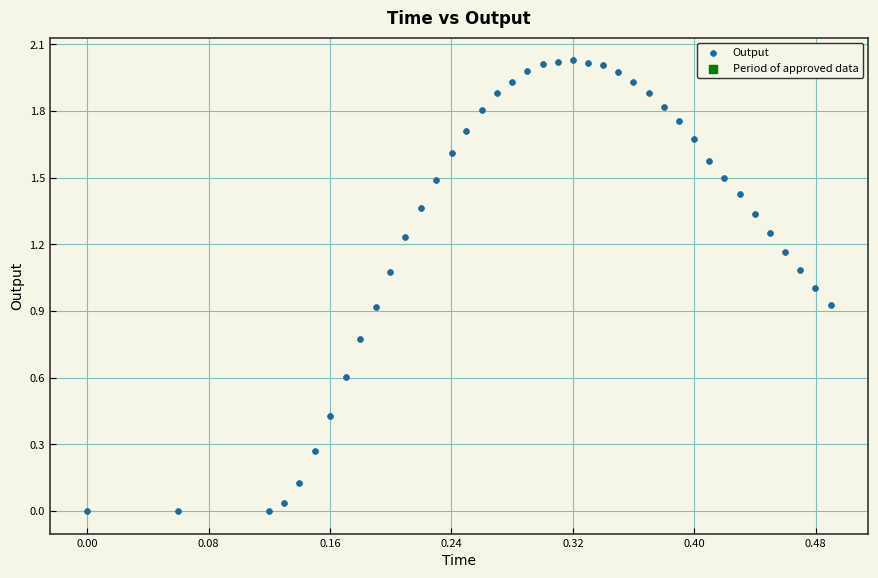

What is the range of X values (max minus min)?

0.5